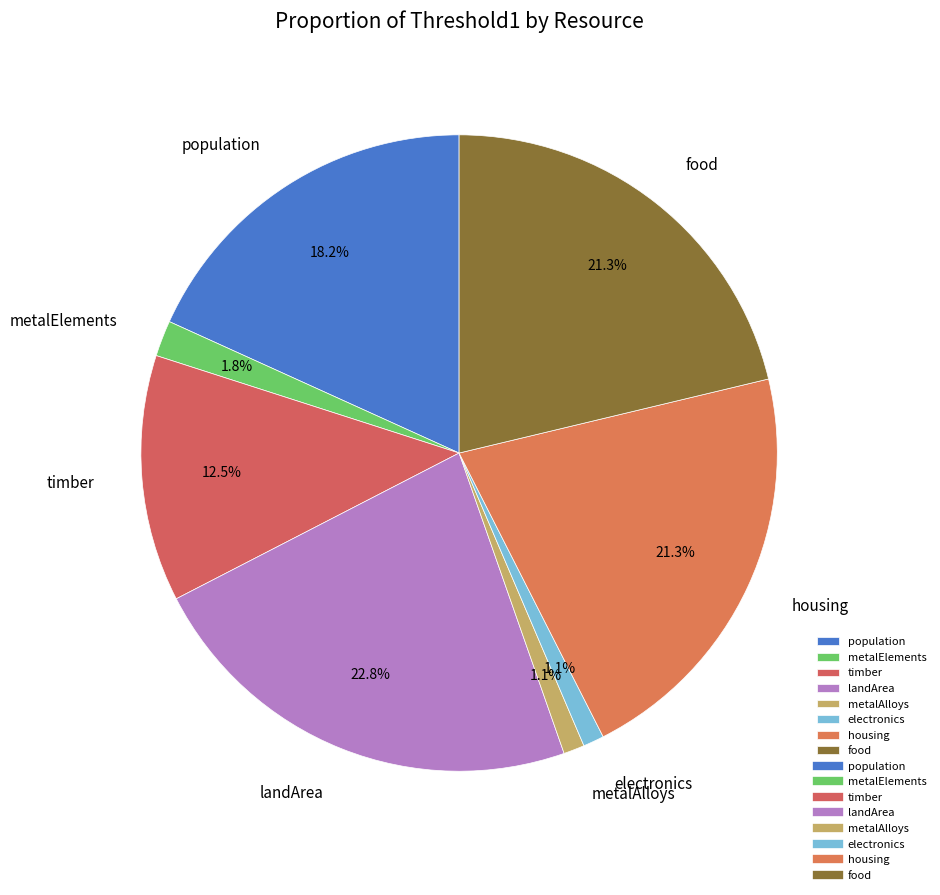

Is there any slice that represents more than half of the pie?

No